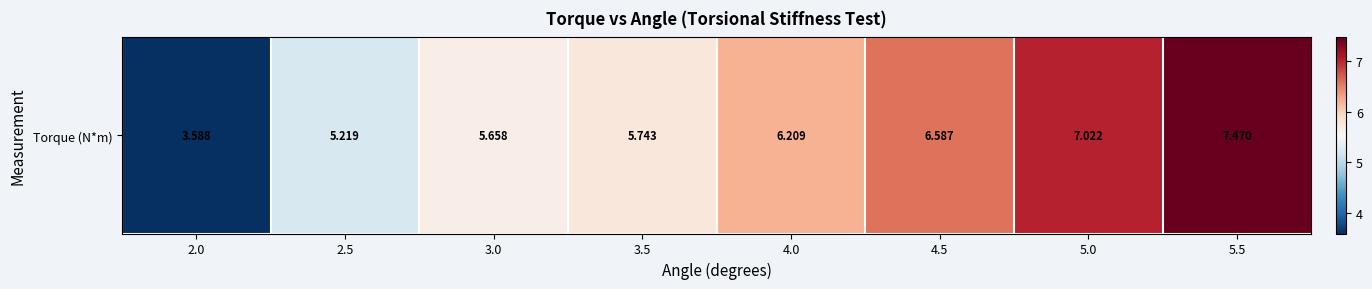

The chart shows a value of 2.3 at 2.0. True or false?

False